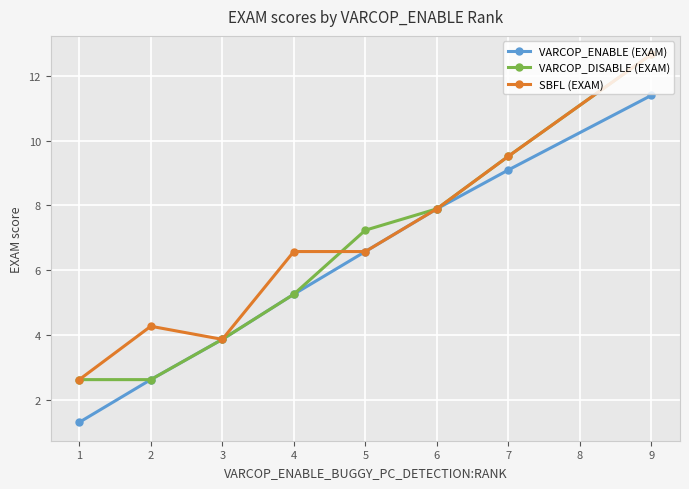

What is the maximum value for VARCOP_ENABLE (EXAM)?

11.4